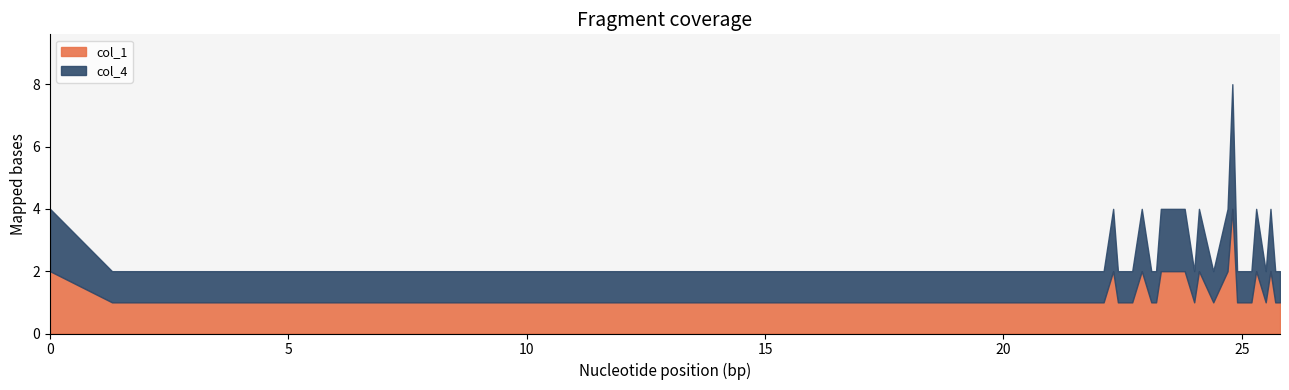

What are all the series names shown in the legend?

col_1, col_4